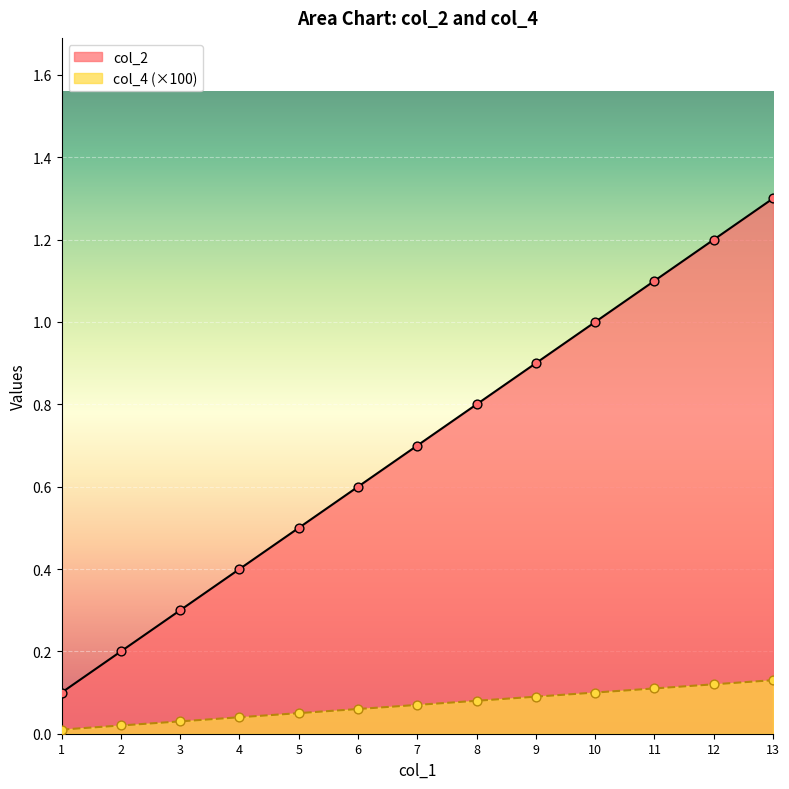

Which series contains the highest Y value?

col_2